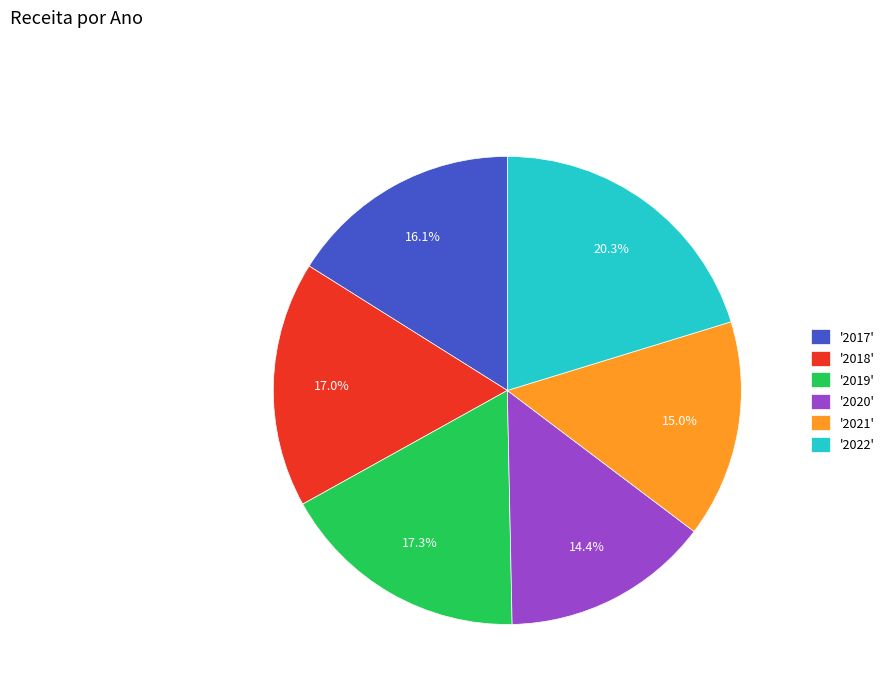

Does any single category account for the majority?

No